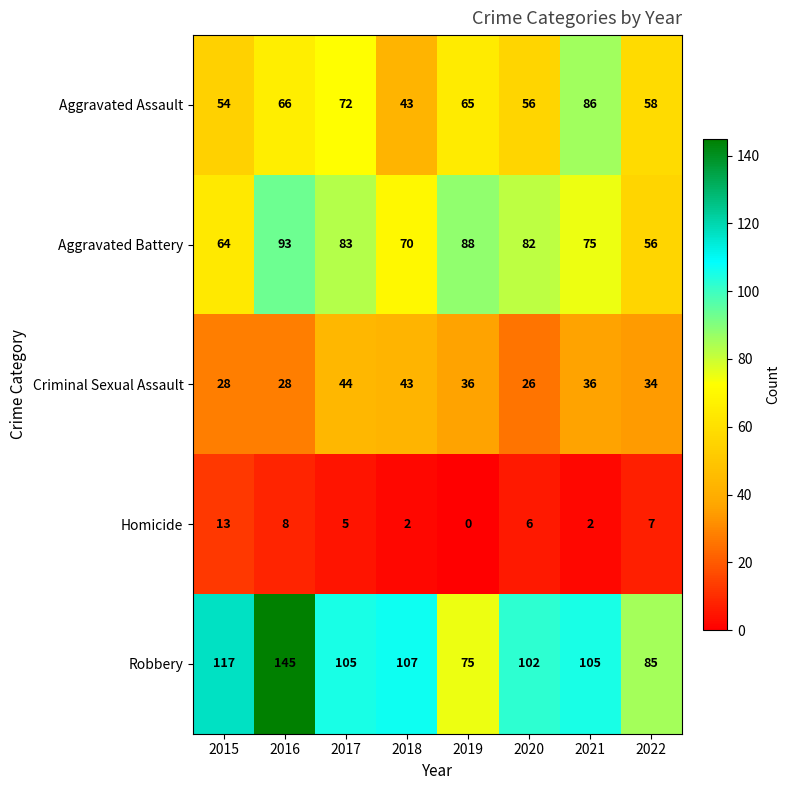

The value of Aggravated Battery at 2020 is 82. True or false?

True